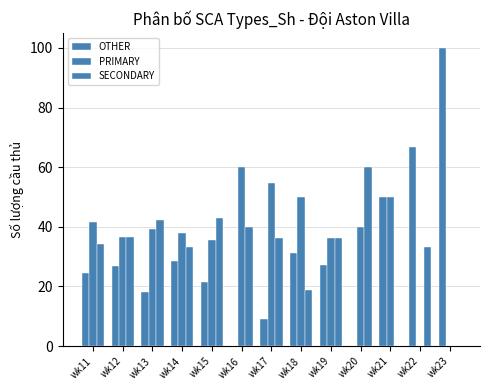

Reading left to right, list all the values displayed in this chart.

OTHER: wk11=24.4	wk12=26.8	wk13=18.2	wk14=28.6	wk15=21.4	wk16=0.0	wk17=9.1	wk18=31.2	wk19=27.3	wk20=0.0	wk21=50.0	wk22=66.7	wk23=100.0
PRIMARY: wk11=41.5	wk12=36.6	wk13=39.4	wk14=38.1	wk15=35.7	wk16=60.0	wk17=54.5	wk18=50.0	wk19=36.4	wk20=40.0	wk21=50.0	wk22=0.0	wk23=0.0
SECONDARY: wk11=34.1	wk12=36.6	wk13=42.4	wk14=33.3	wk15=42.9	wk16=40.0	wk17=36.4	wk18=18.8	wk19=36.4	wk20=60.0	wk21=0.0	wk22=33.3	wk23=0.0